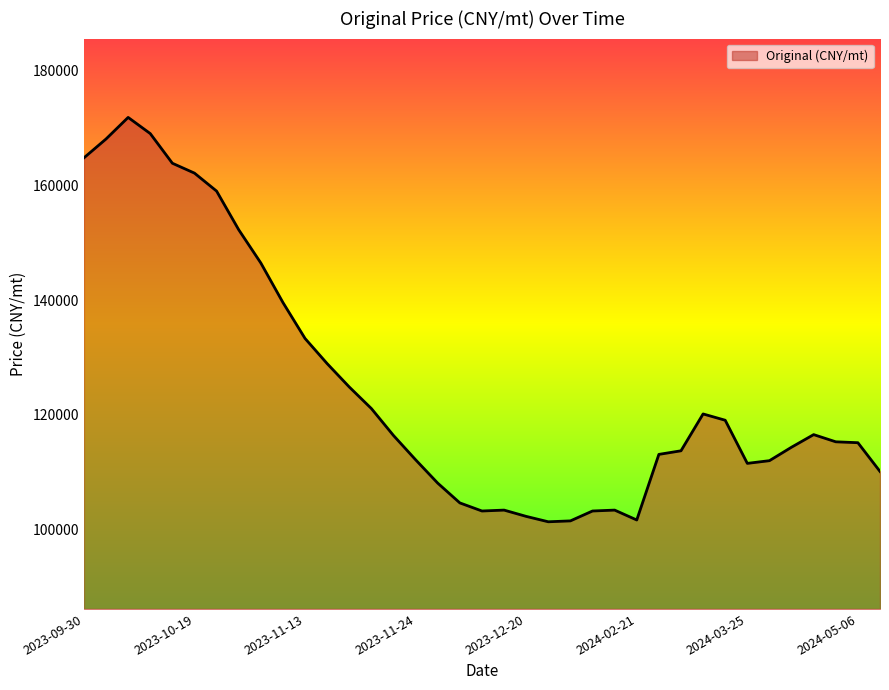

What is the difference between the maximum and minimum values?

70512.8